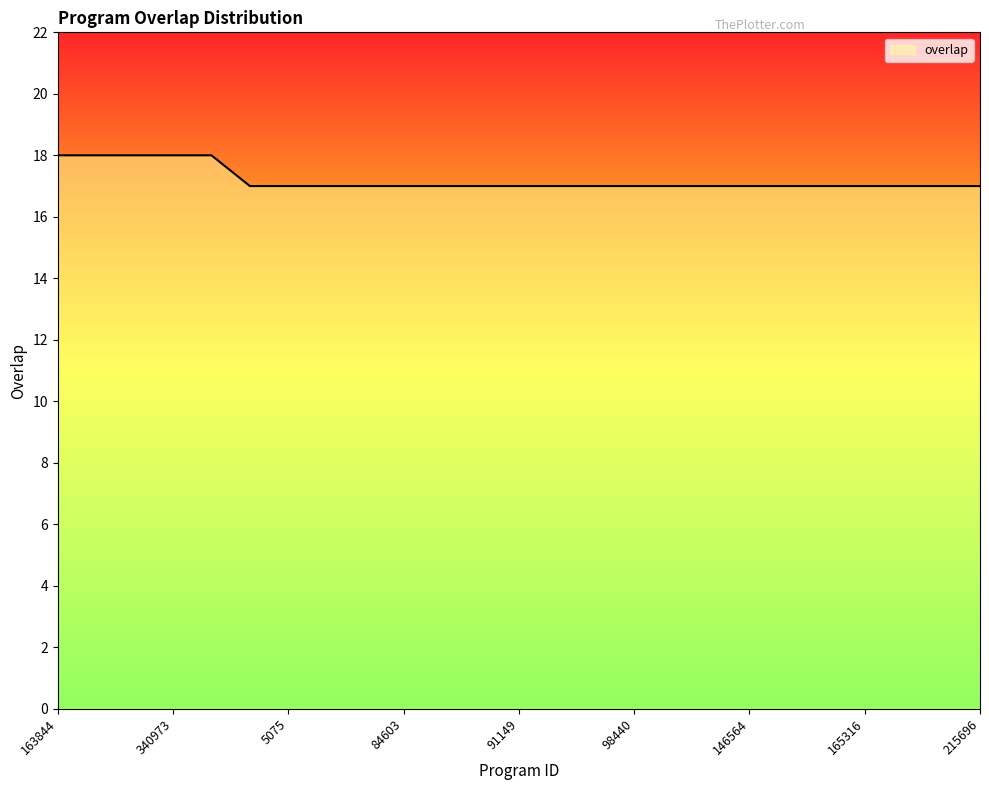

Count the number of data series in this chart.

1